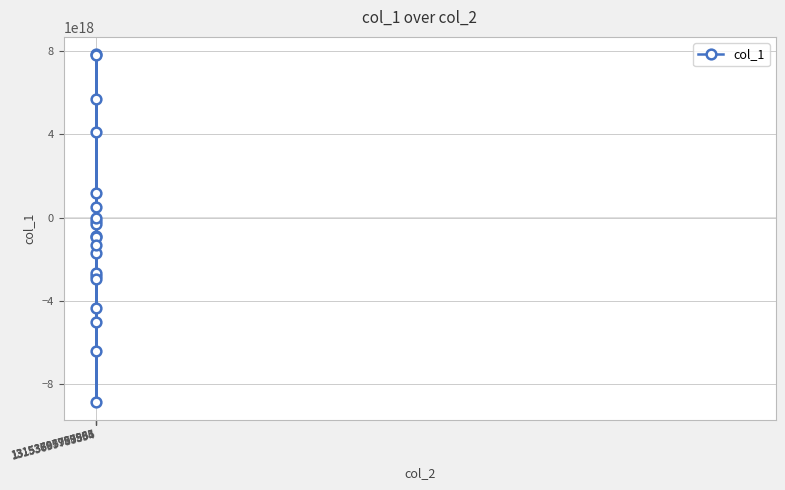

True or false: there are more than 2 points higher than both neighbors.

True